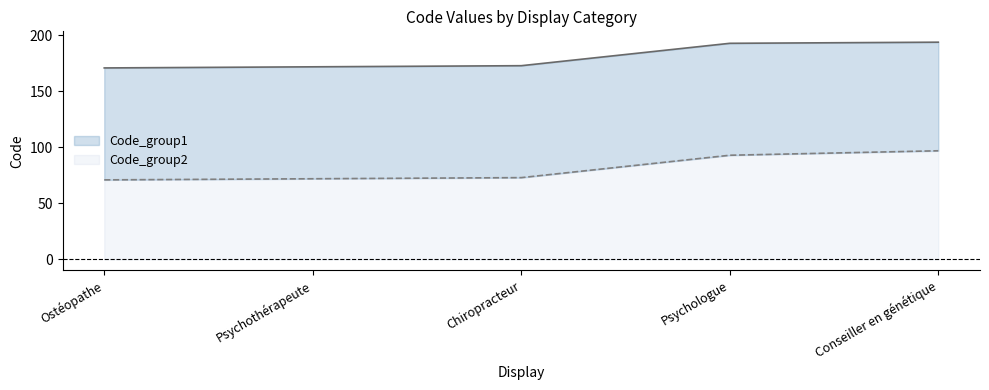

Which has a higher value, Psychothérapeute or Chiropracteur?

Chiropracteur